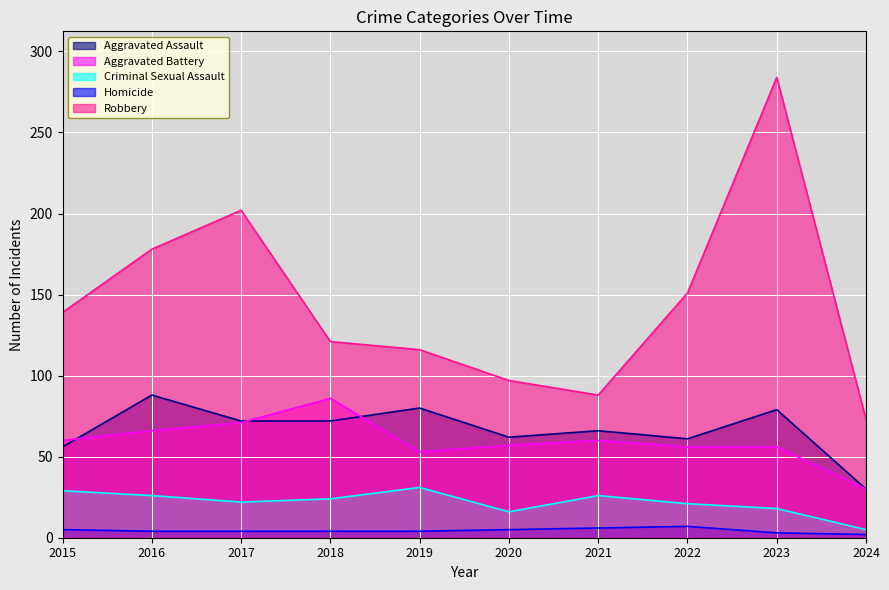

Rank the series by their maximum value, from highest to lowest.

Robbery, Aggravated Assault, Aggravated Battery, Criminal Sexual Assault, Homicide